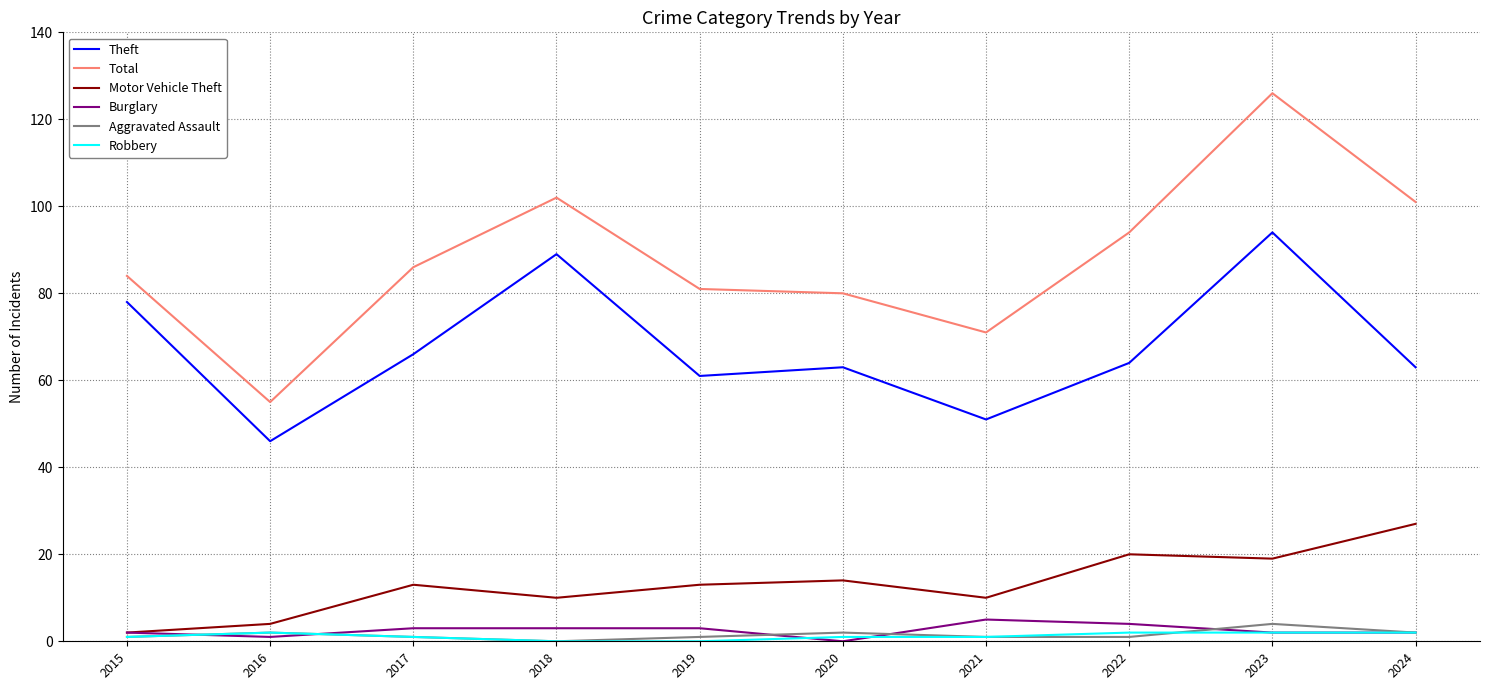

What is the approximate value of Total at 2018?

102